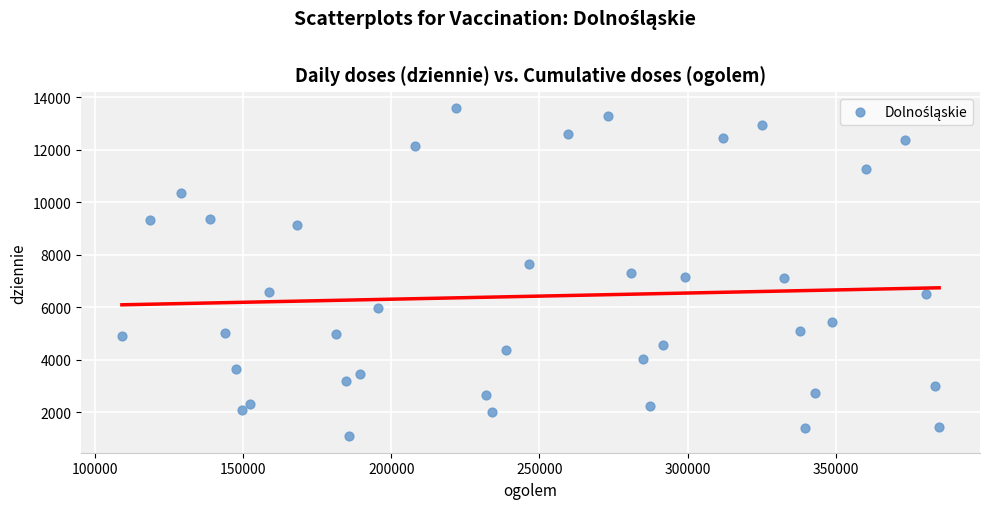

What is the range of Y values (max minus min)?

12498